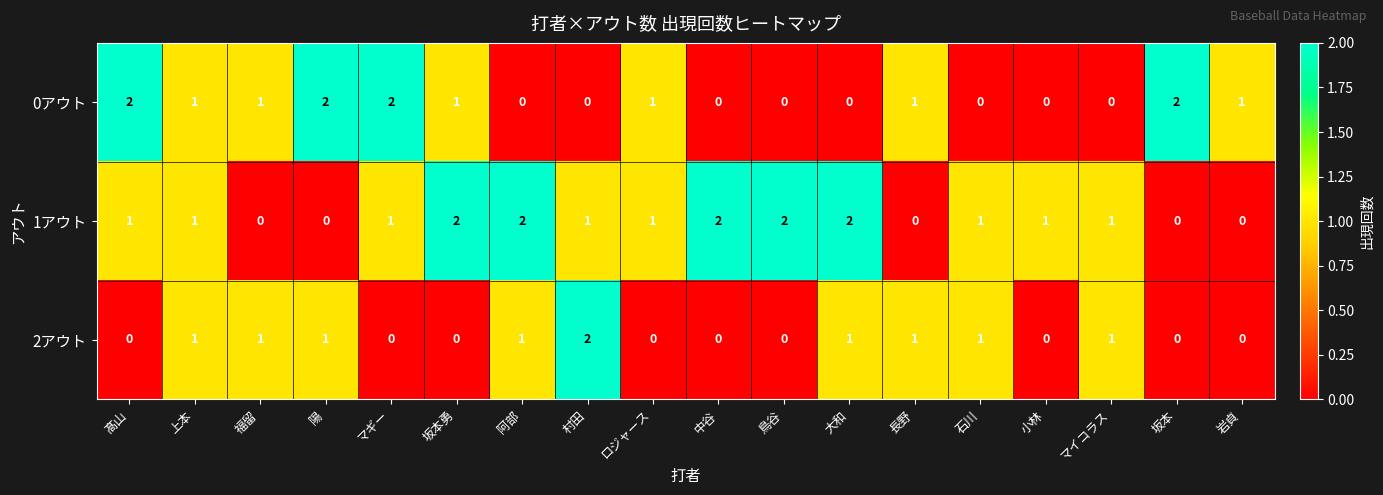

What is the sum of the 0アウト values at マギー and ロジャース?

3